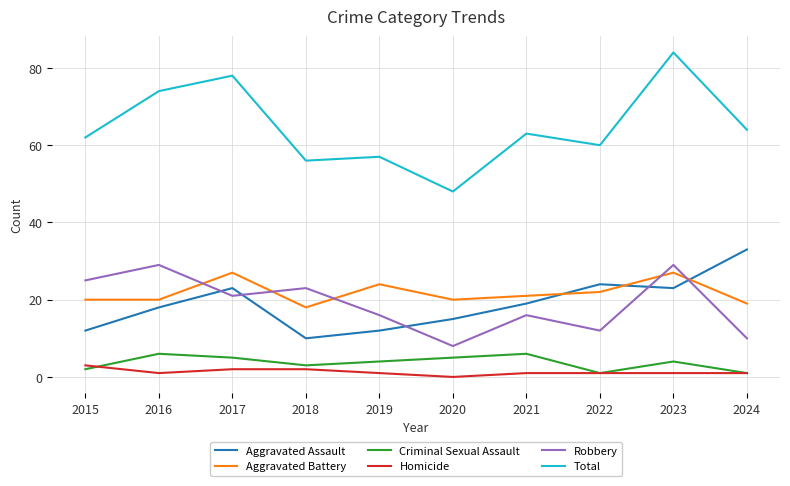

At 2020, list the series in order from largest to smallest.

Total, Aggravated Battery, Aggravated Assault, Robbery, Criminal Sexual Assault, Homicide